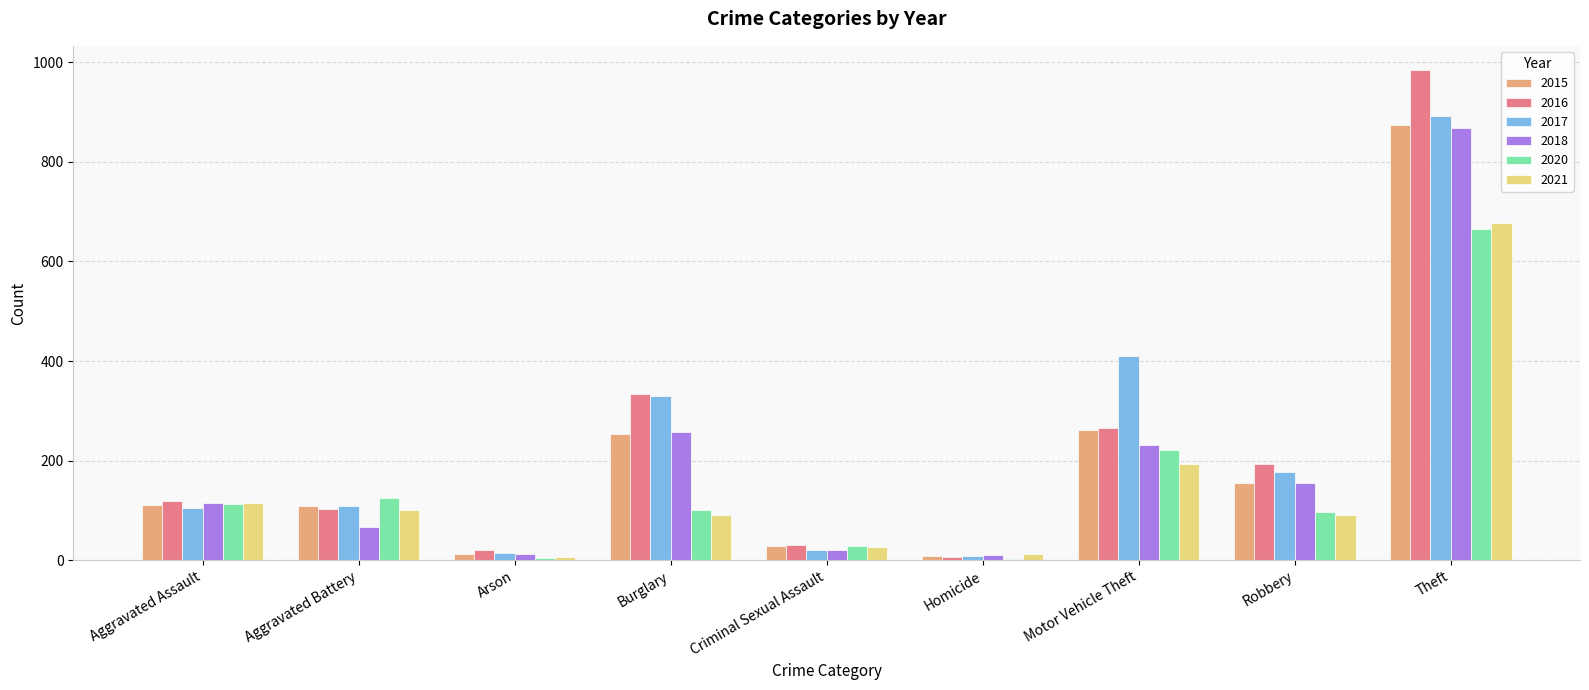

The 2016 series shows 30 at Criminal Sexual Assault. True or false?

True